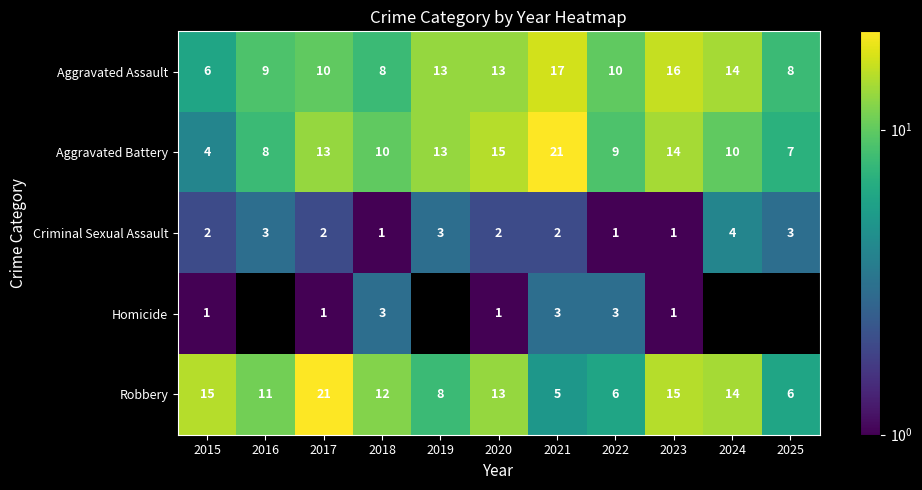

The value of Aggravated Battery at 2020 is 15. True or false?

True